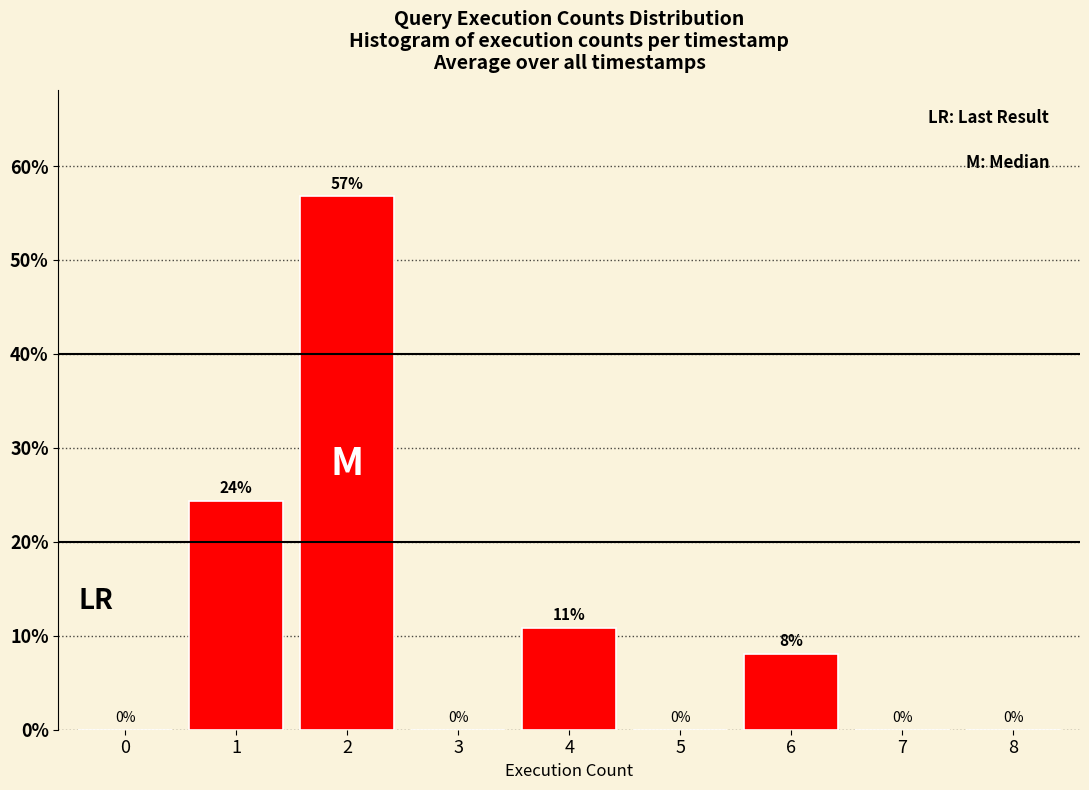

What is the greatest value displayed?

56.8